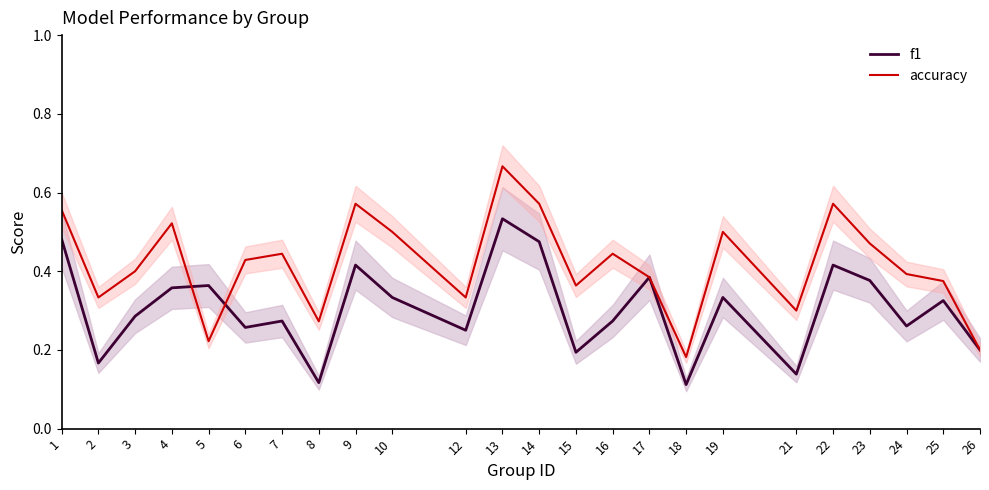

Reading right to left, extract all data points from this chart.

f1: 26=0.2	25=0.3	24=0.3	23=0.4	22=0.4	21=0.1	19=0.3	18=0.1	17=0.4	16=0.3	15=0.2	14=0.5	13=0.5	12=0.2	10=0.3	9=0.4	8=0.1	7=0.3	6=0.3	5=0.4	4=0.4	3=0.3	2=0.2	1=0.5
accuracy: 26=0.2	25=0.4	24=0.4	23=0.5	22=0.6	21=0.3	19=0.5	18=0.2	17=0.4	16=0.4	15=0.4	14=0.6	13=0.7	12=0.3	10=0.5	9=0.6	8=0.3	7=0.4	6=0.4	5=0.2	4=0.5	3=0.4	2=0.3	1=0.6